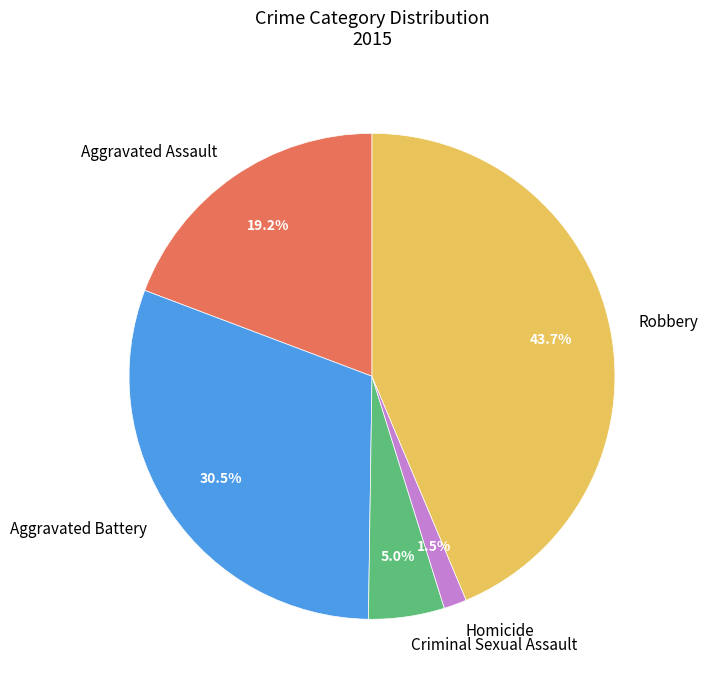

Count the number of slices in the pie.

5